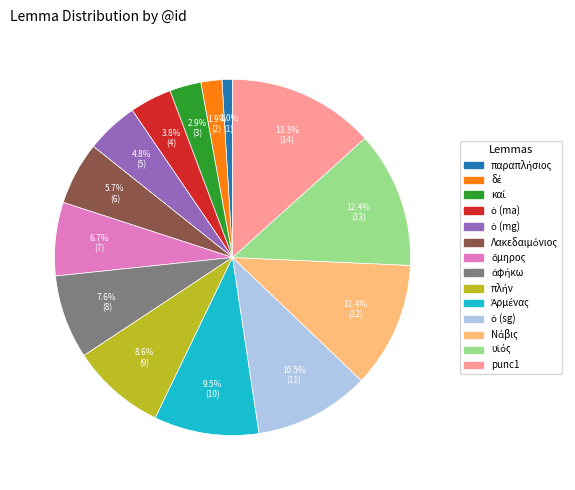

Is there any slice that represents more than half of the pie?

No